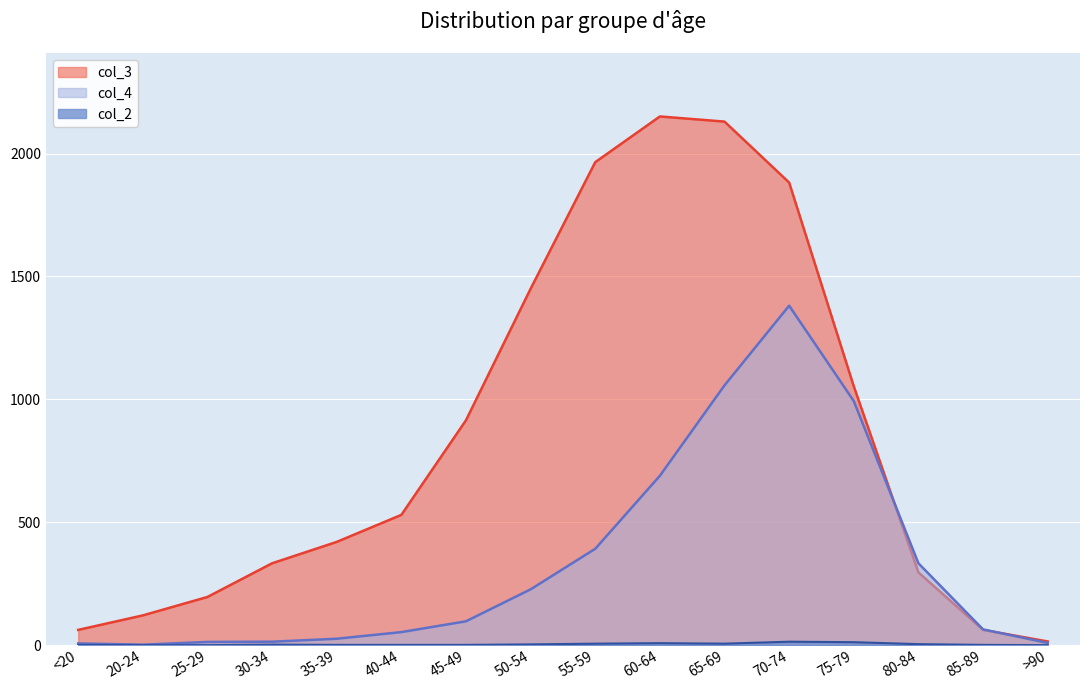

Does the chart display data point markers on the line(s)?

No